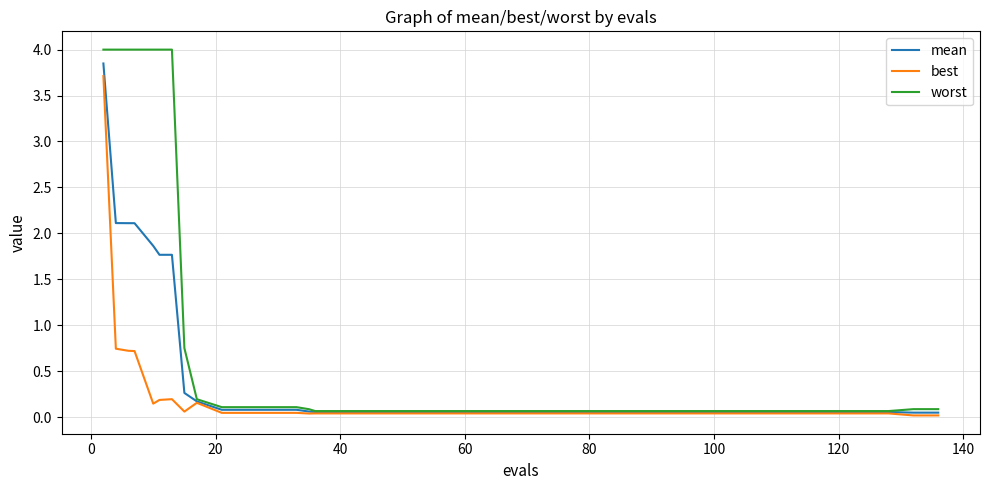

Which series has the largest total across all categories?

worst